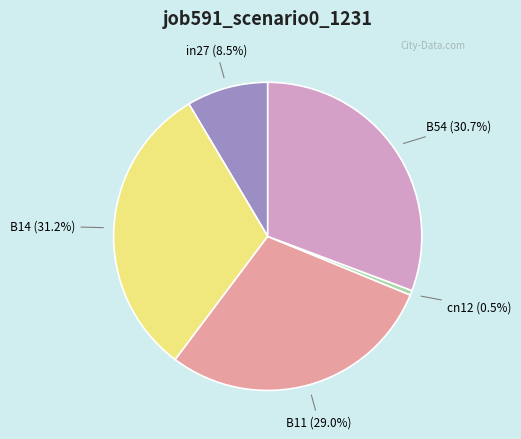

Which category has the smallest portion of the pie?

cn12